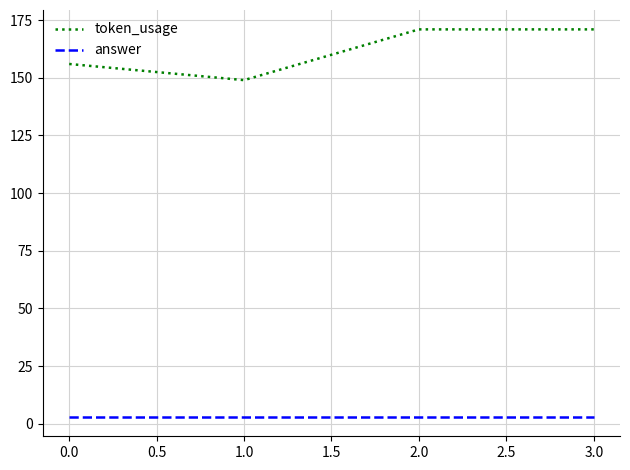

How many token_usage values are between 156 and 171?

3